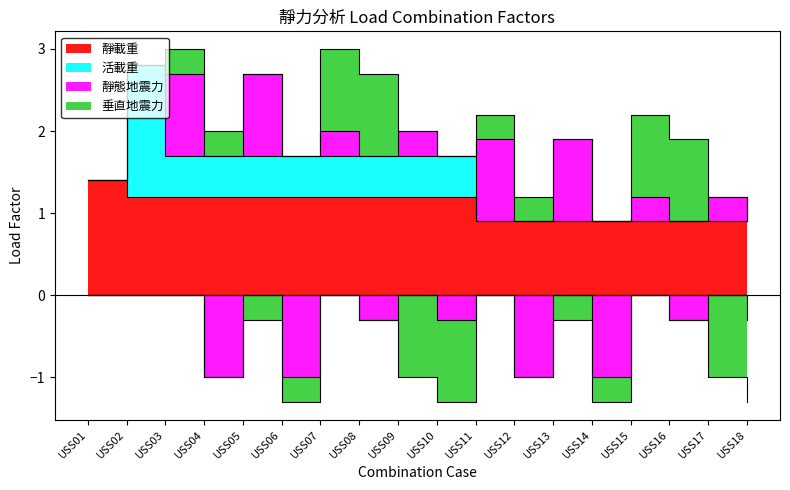

What is the value of the 活載重 point at the 2nd from the left?

1.6